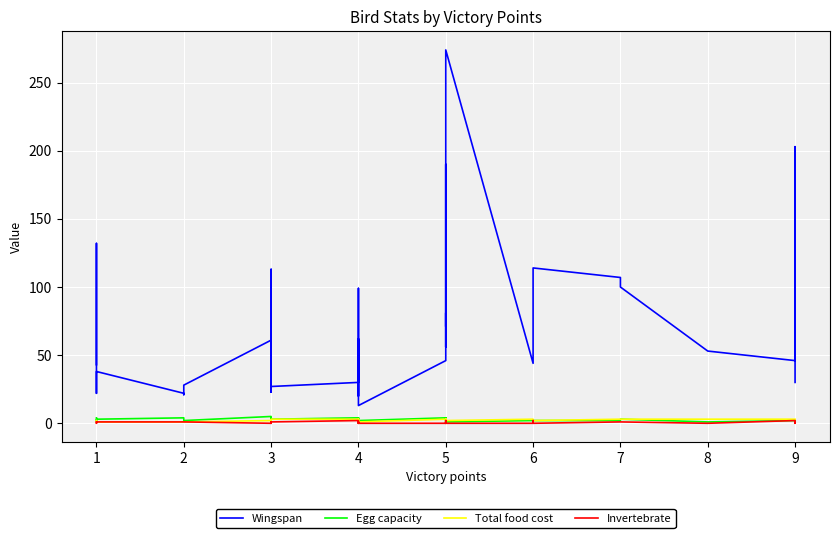

Where does the Wingspan series first go above 61?

1